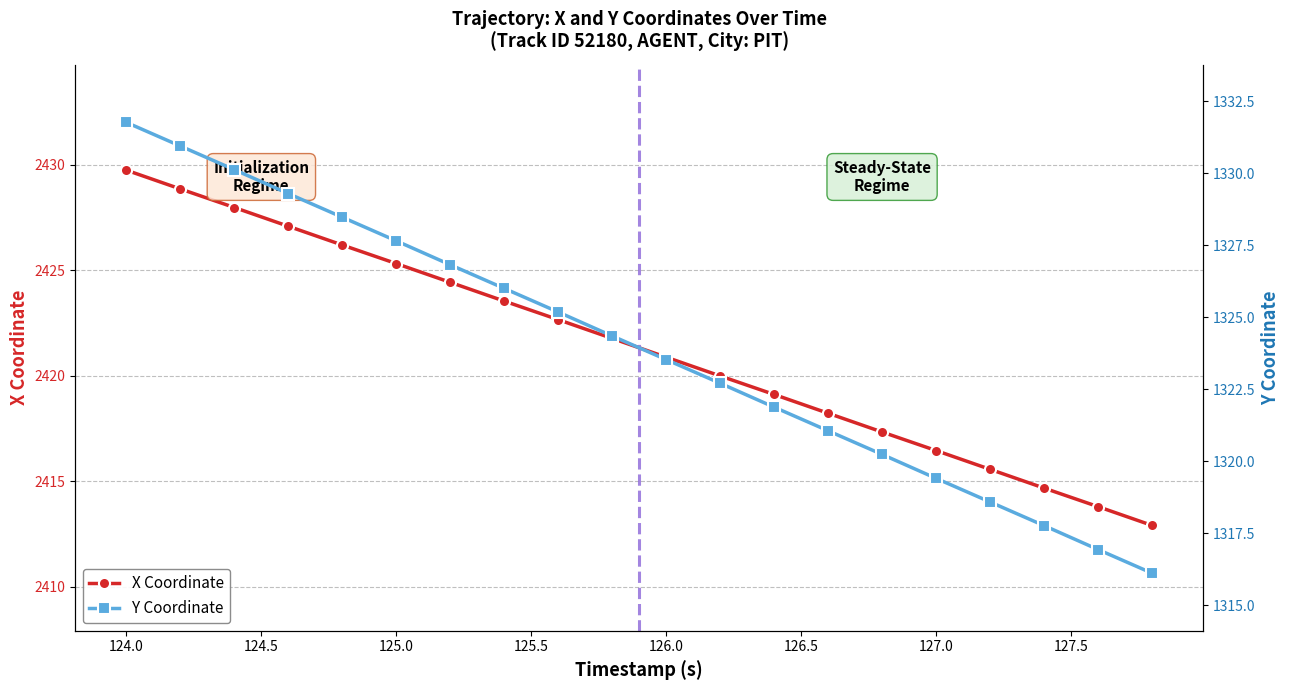

Reading left to right, transcribe all the data shown in this chart.

X Coordinate: 2429.8	2428.9	2428.0	2427.1	2426.2	2425.3	2424.4	2423.5	2422.7	2421.8	2420.9	2420.0	2419.1	2418.2	2417.3	2416.4	2415.6	2414.7	2413.8	2412.9
Y Coordinate: 1331.8	1330.9	1330.1	1329.3	1328.5	1327.7	1326.8	1326.0	1325.2	1324.3	1323.5	1322.7	1321.9	1321.1	1320.2	1319.4	1318.6	1317.8	1316.9	1316.1